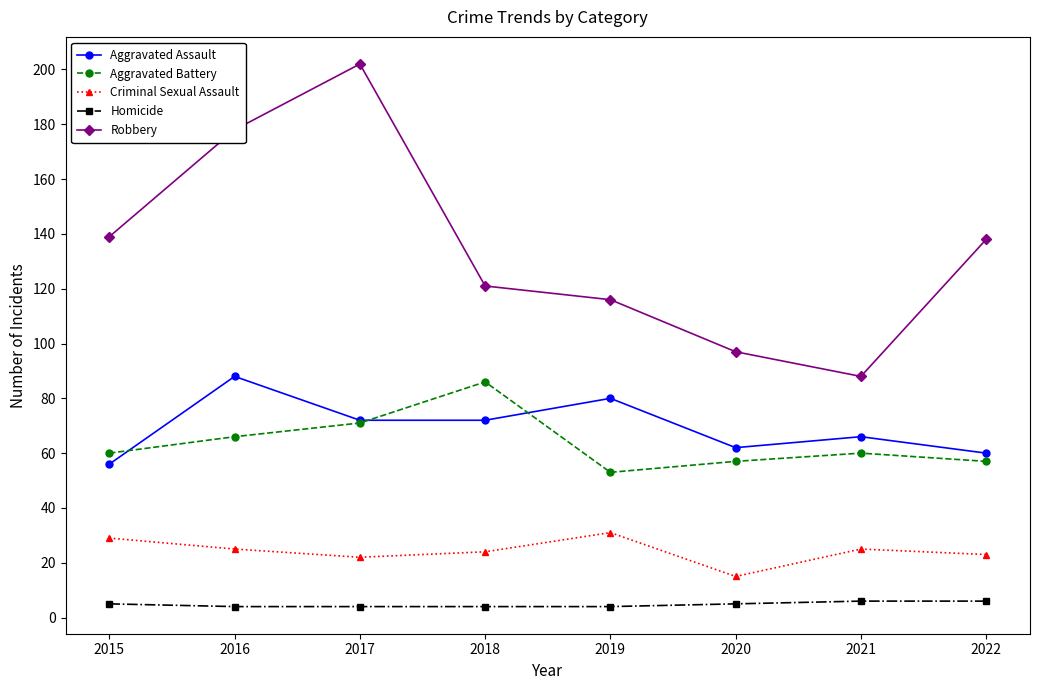

At 2015, list the series in order from smallest to largest.

Homicide, Criminal Sexual Assault, Aggravated Assault, Aggravated Battery, Robbery